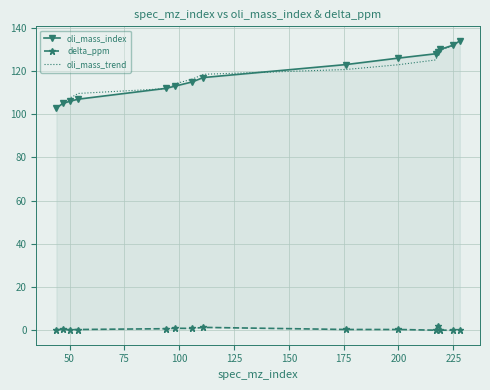

What is the value of the delta_ppm point at the 10th from the left?

0.4